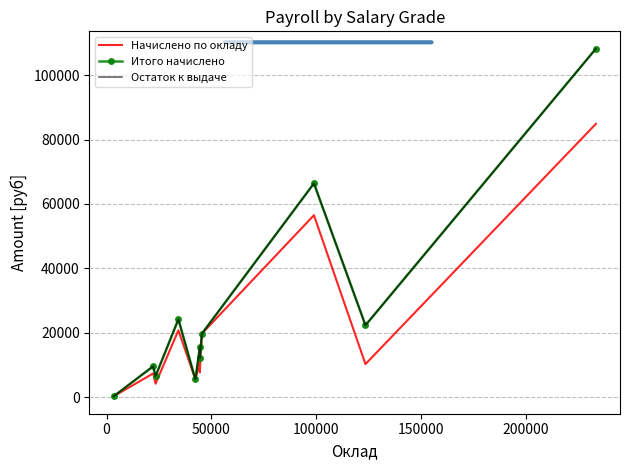

Is it true that Начислено по окладу equals 37034 at 100000?

False